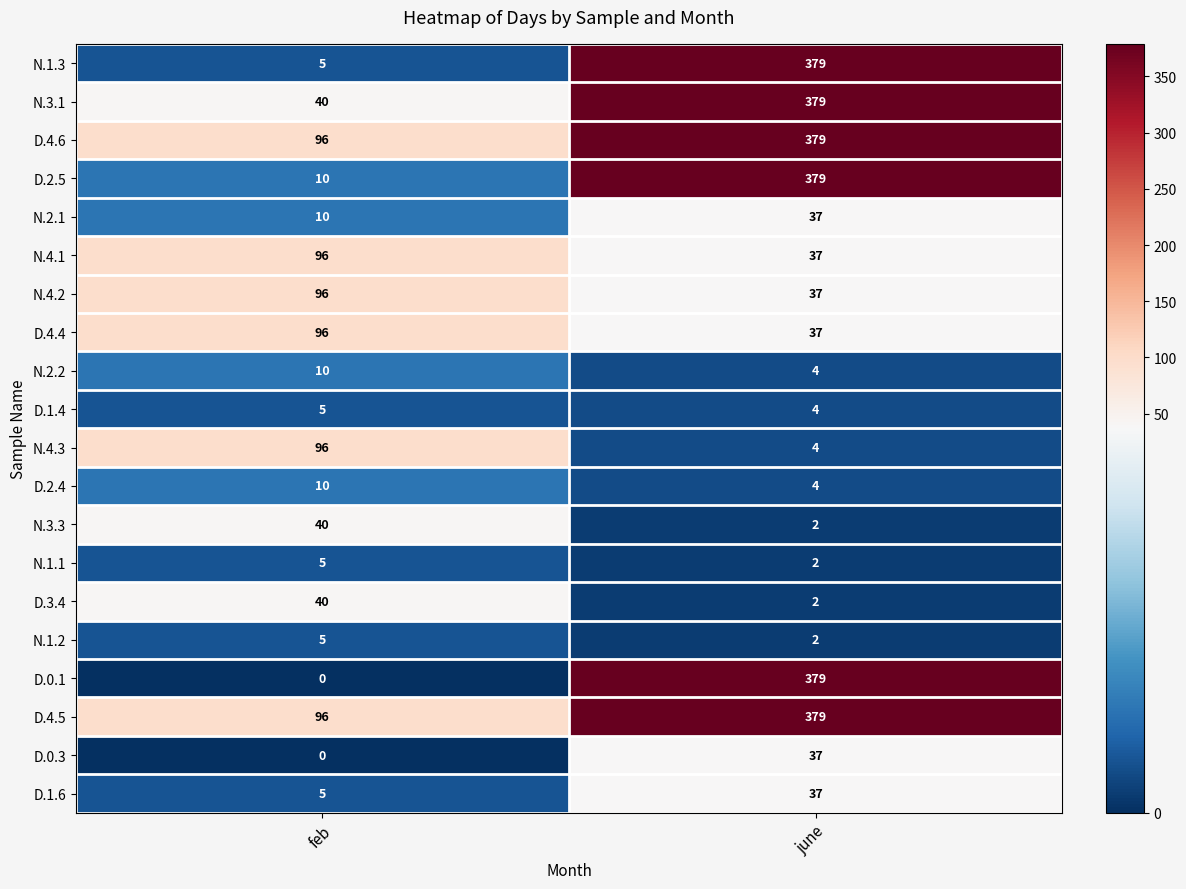

Which category has the lowest value in the D.0.1 series?

feb